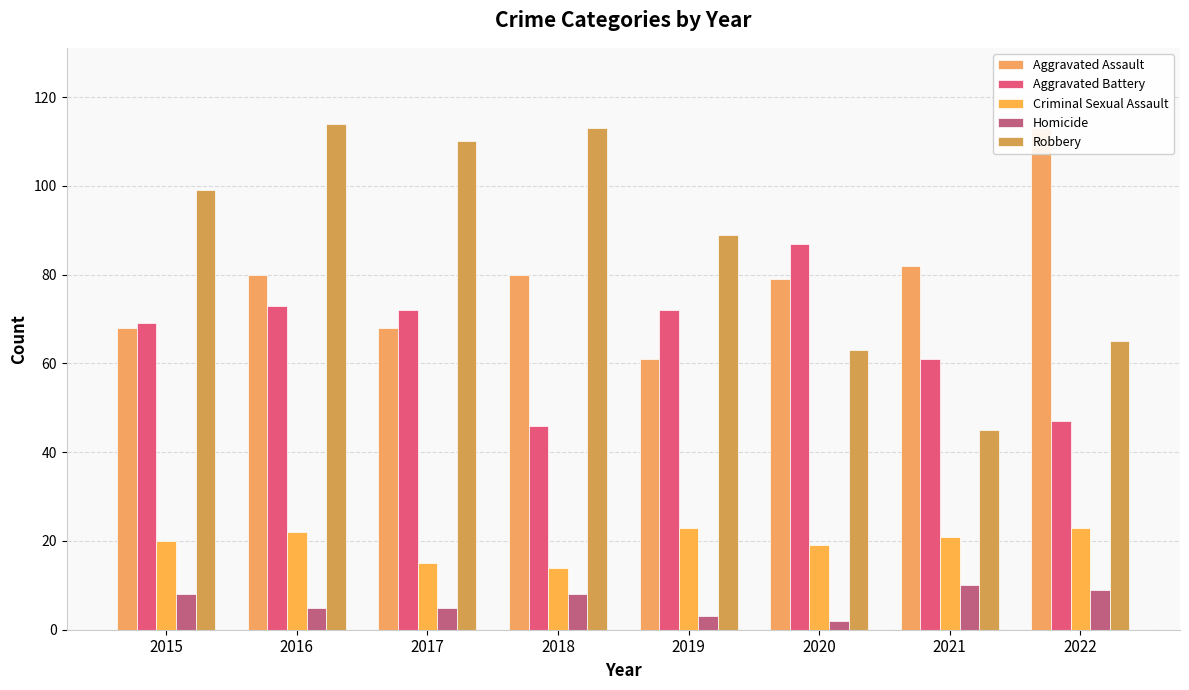

At how many categories does at least one series exceed 69?

8